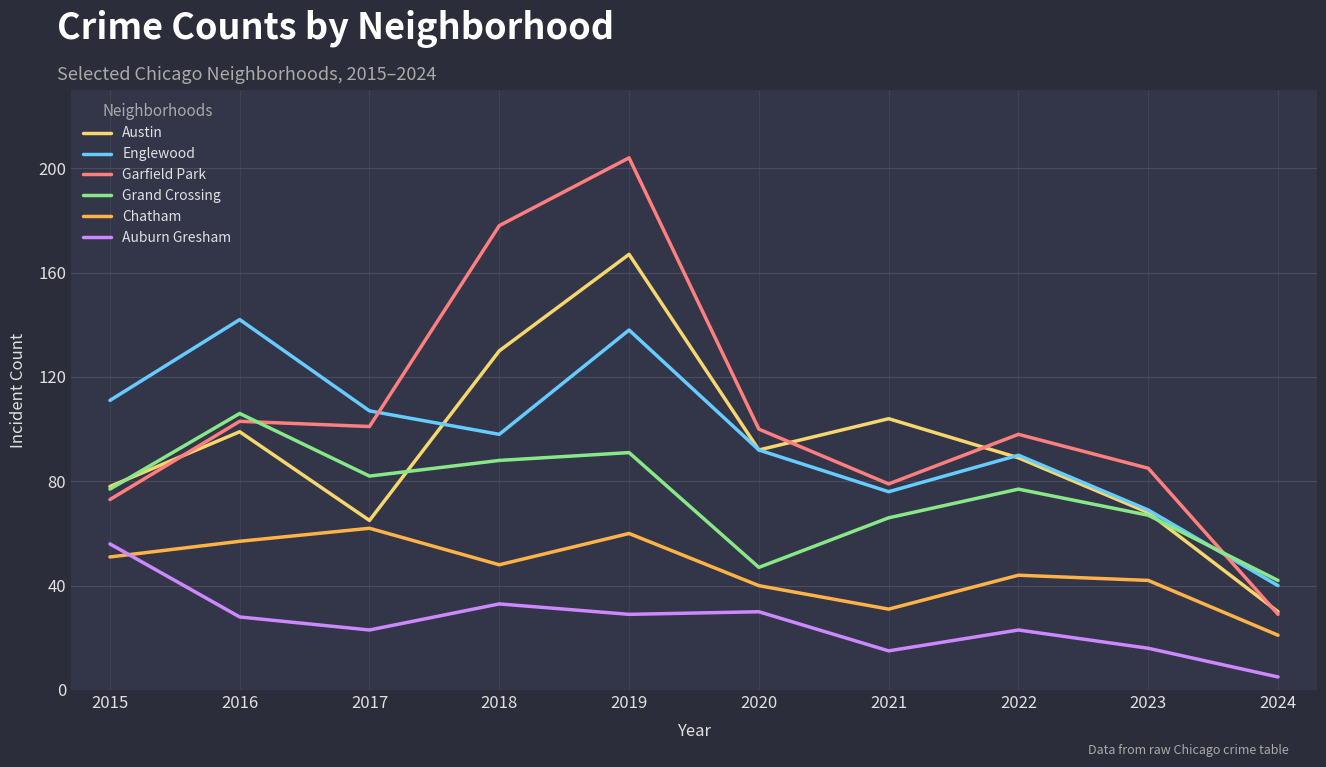

At which label does Chatham reach its peak?

2017